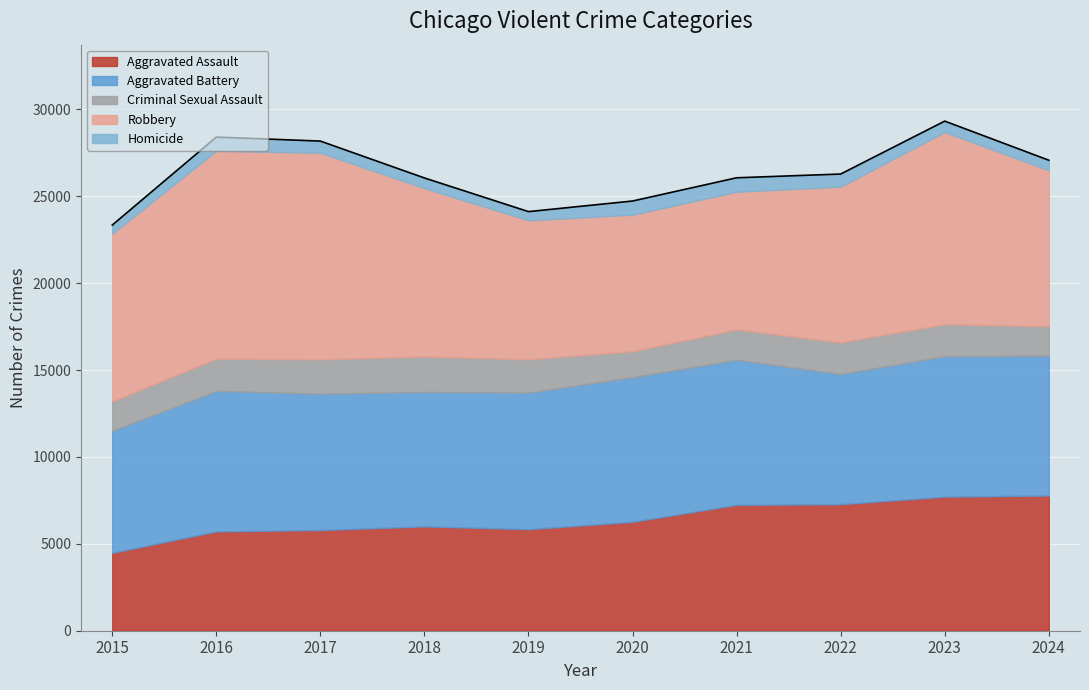

Where is Aggravated Battery nearest to the value 7683?

2018